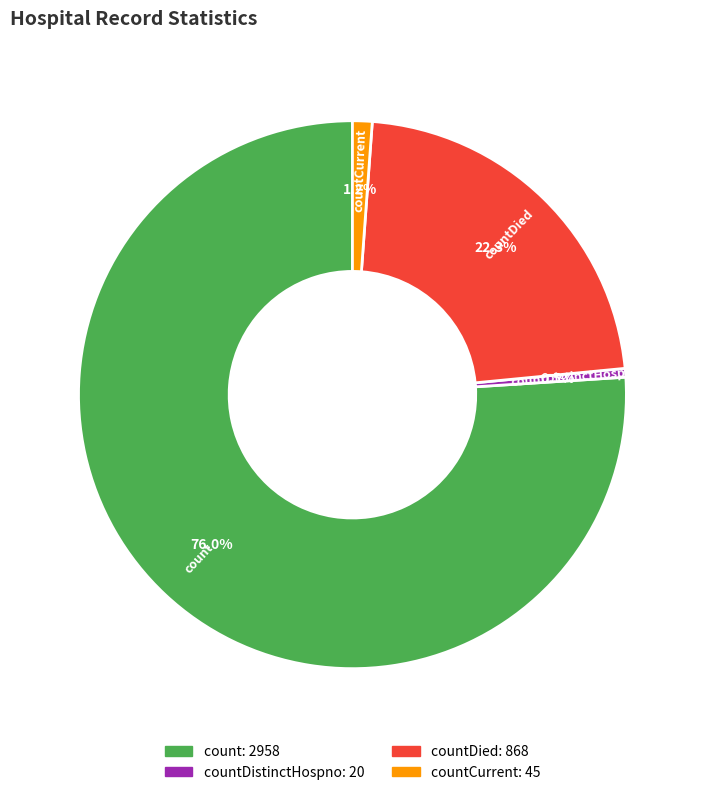

To the nearest percent, what is the average slice percentage?

25%